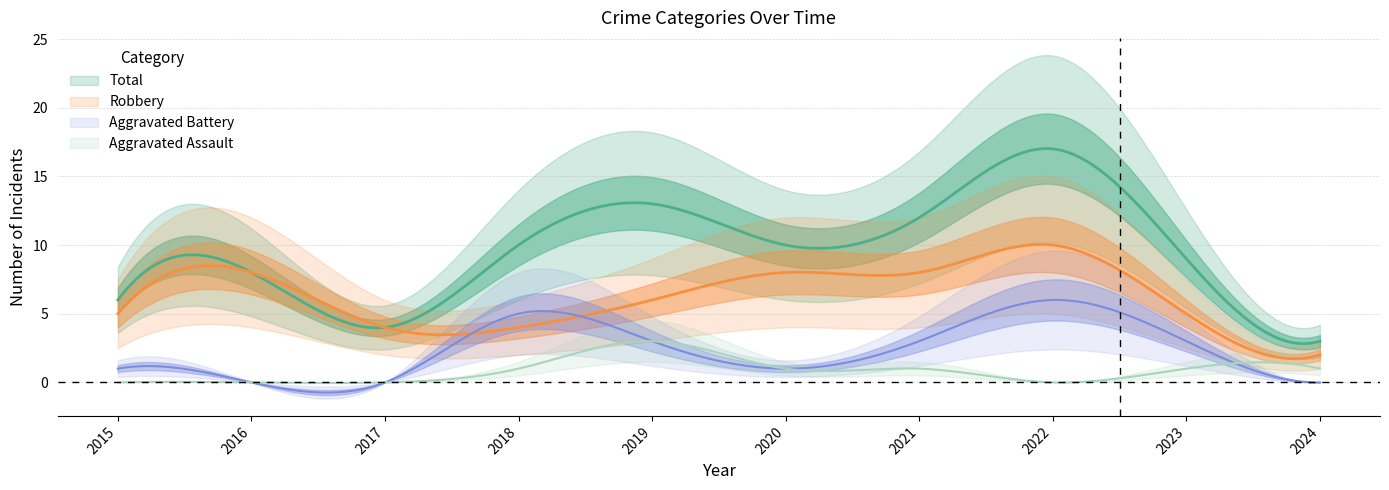

True or false: Total and Aggravated Assault cross at least once.

False